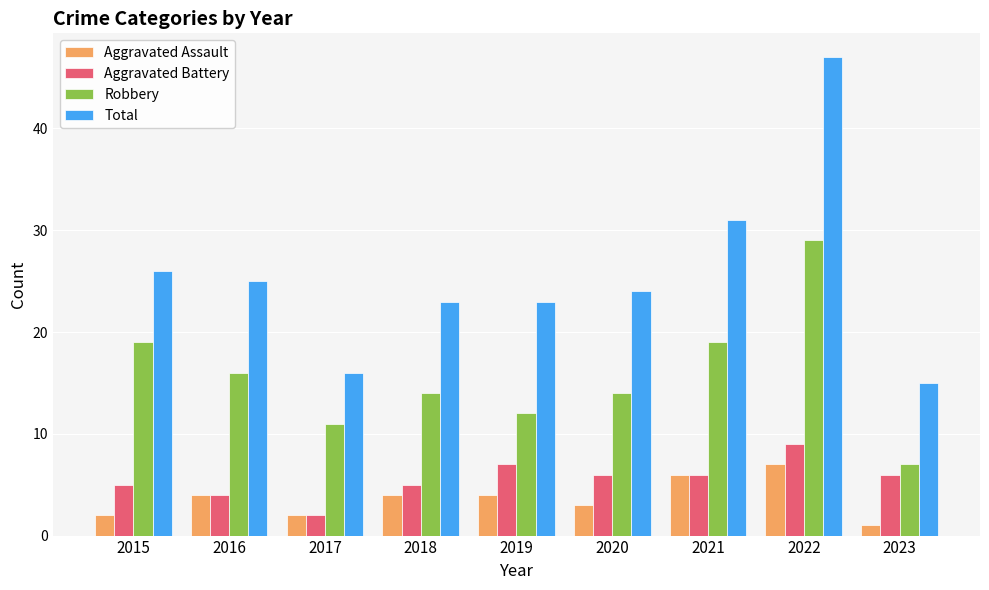

What is the difference between the highest and lowest values at 2016?

21